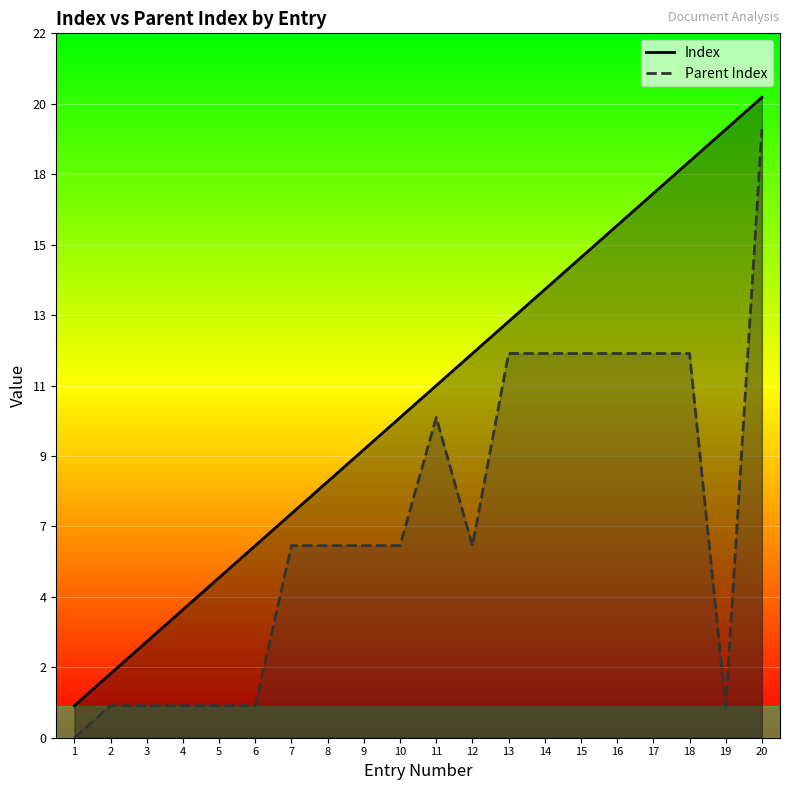

What is the sum of all Index values?

210